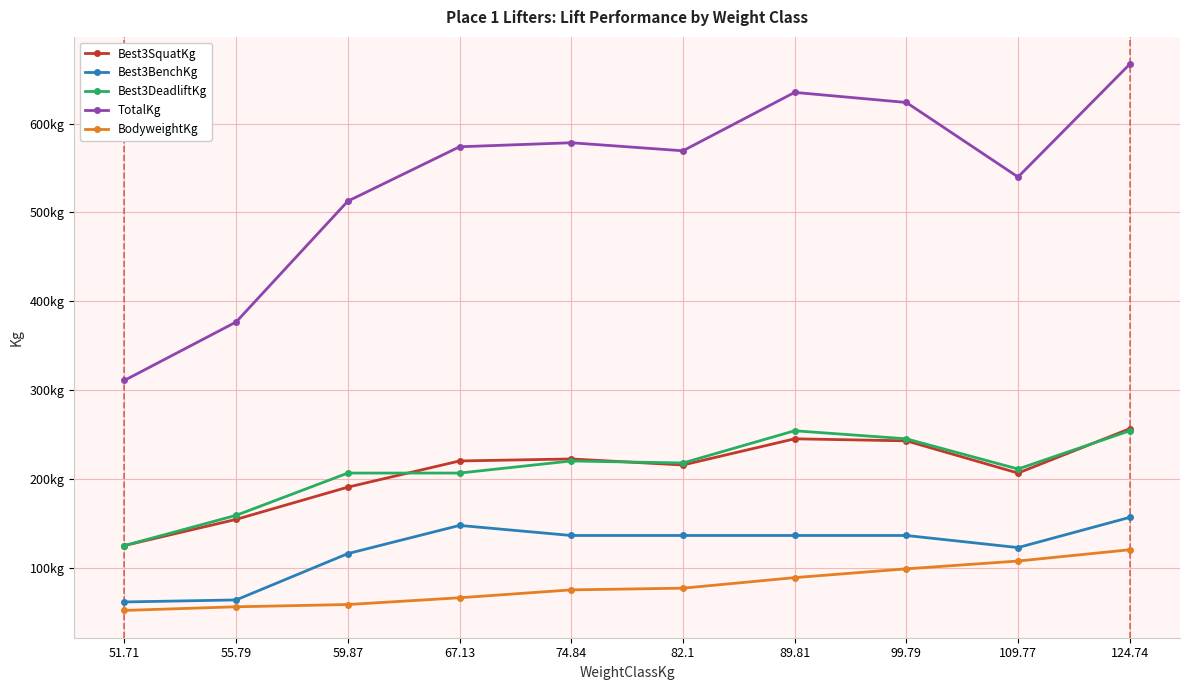

At which label does Best3BenchKg reach its peak?

124.74